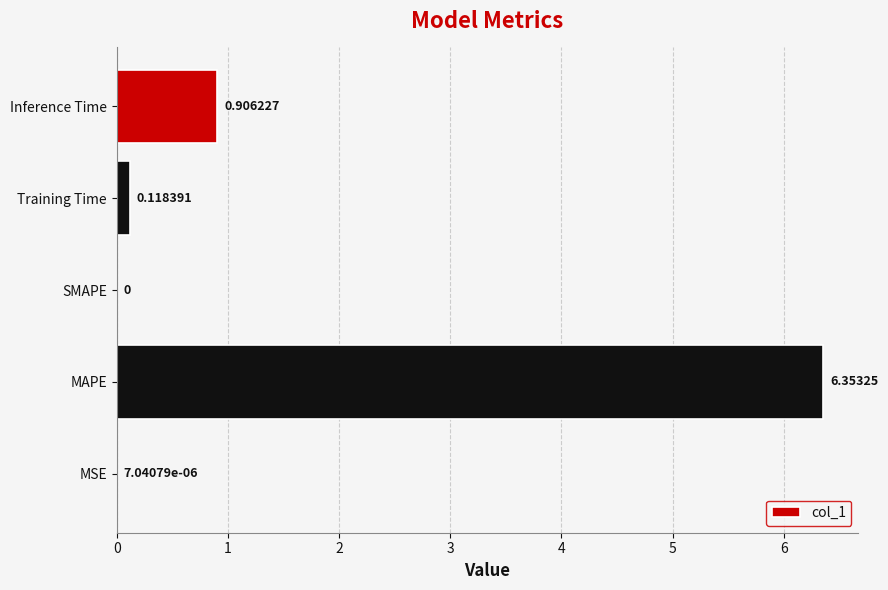

What is the sum of all values?

7.4